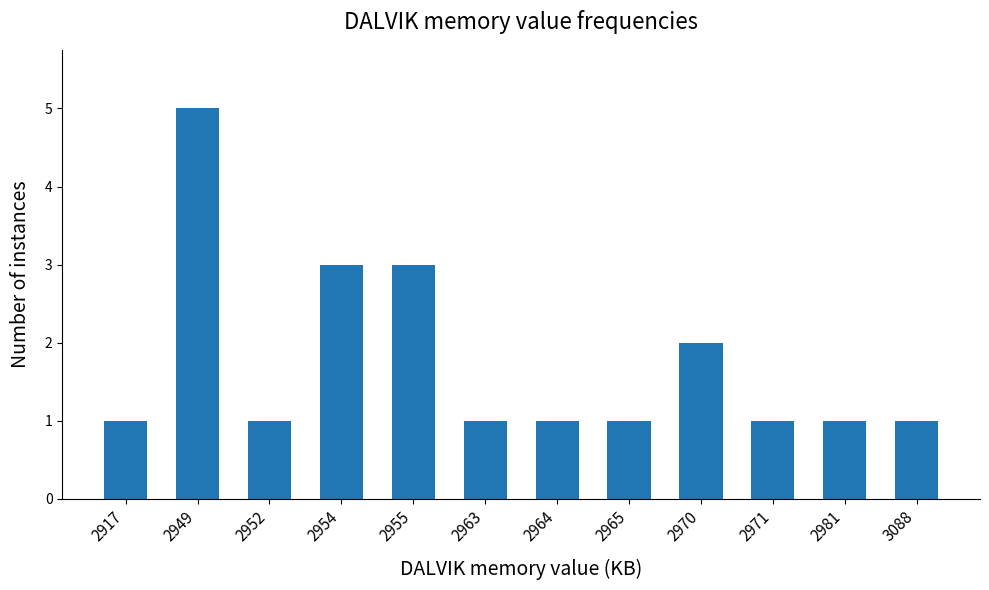

What is the difference between the maximum and minimum values?

4